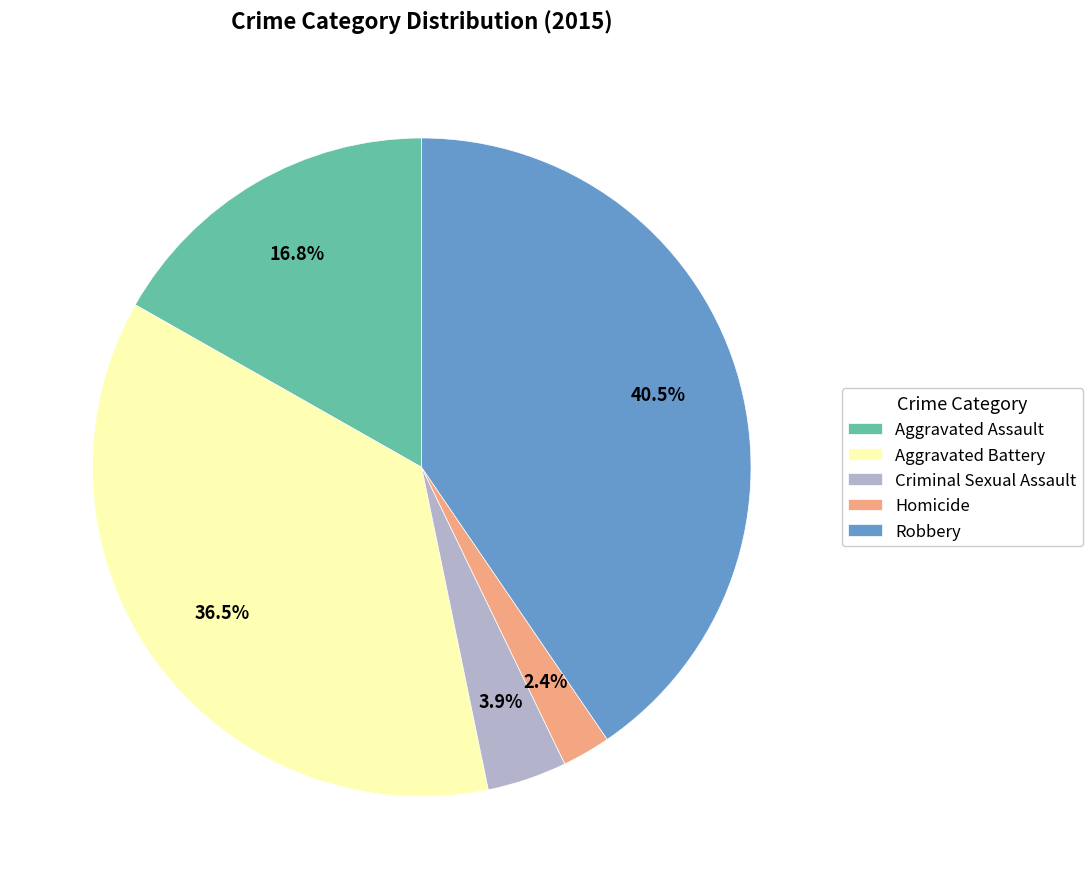

Is it true that Aggravated Assault is 30% of the pie?

False